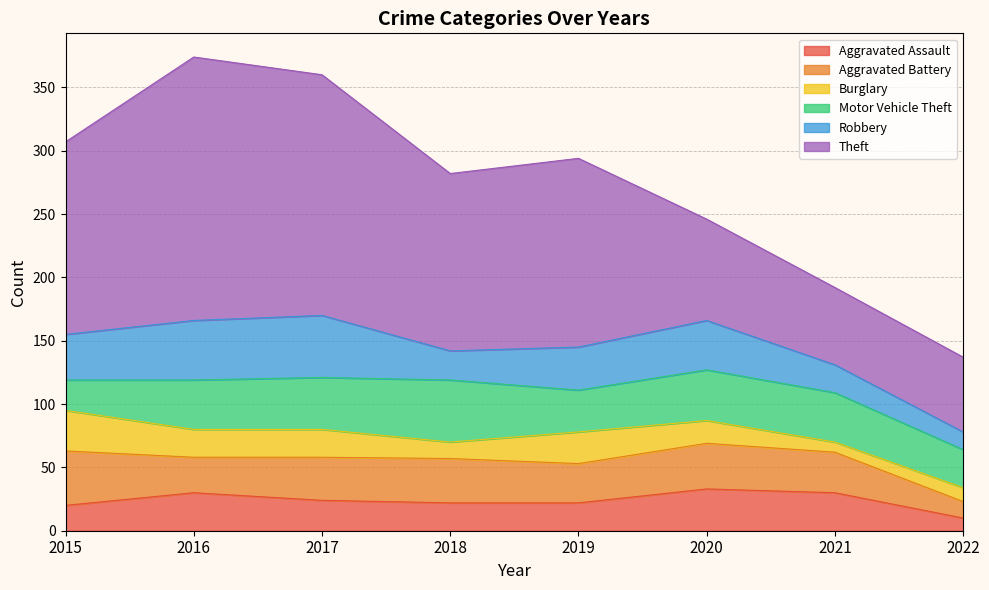

What is the difference between the second highest and minimum values in the Aggravated Battery series?

23